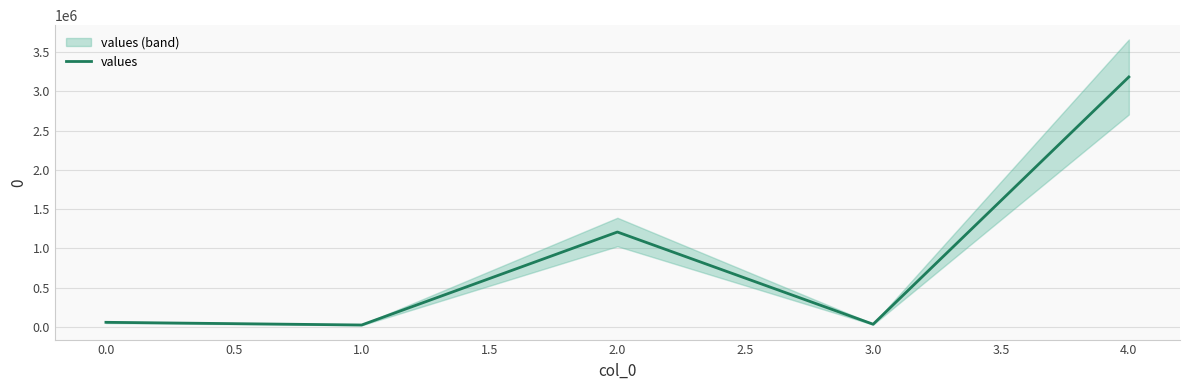

The value of values at 4.0 is 3183406. True or false?

True